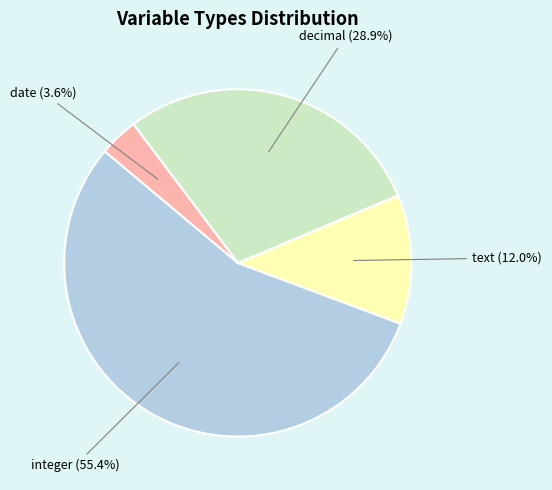

Does decimal represent more than half of the total?

No